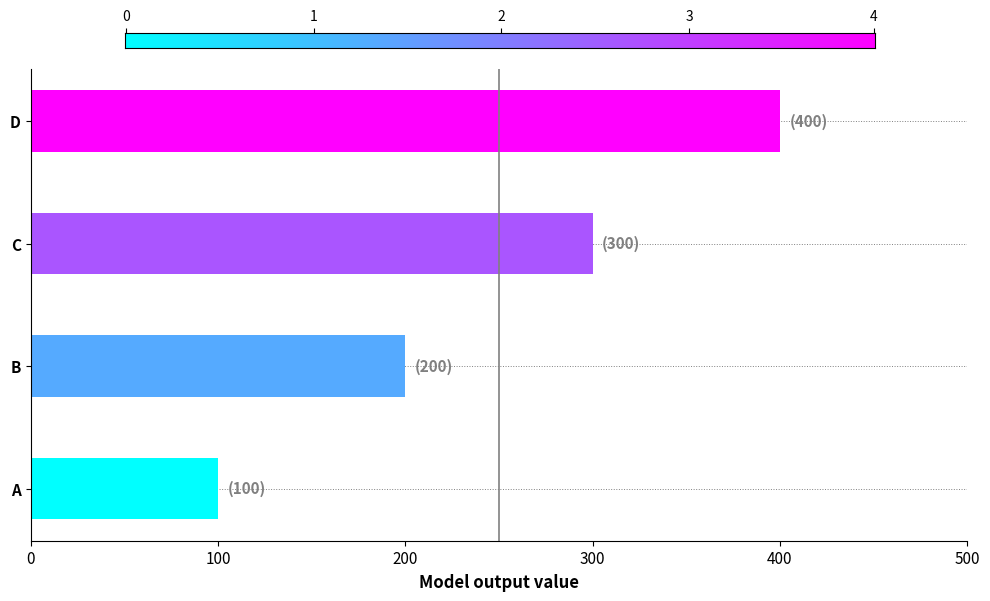

Is it true that the value at A is 100?

True